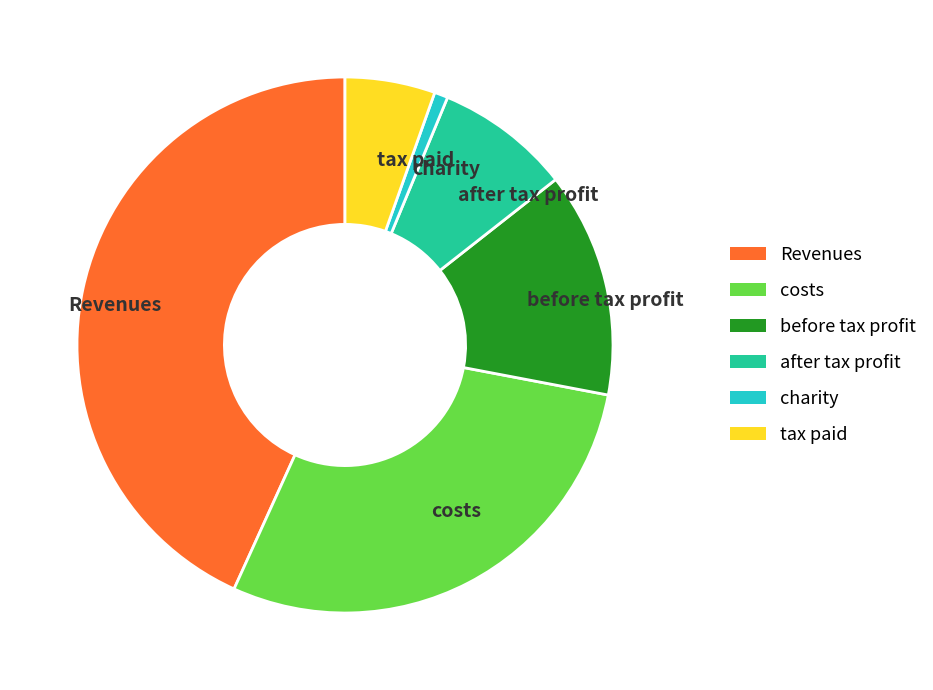

True or false: costs accounts for 29% of the total.

True